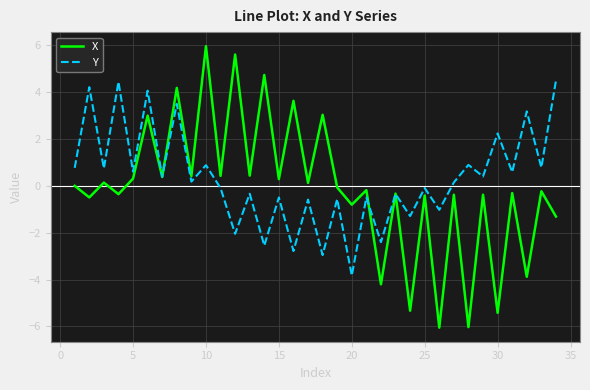

Which series has the largest range (max minus min)?

X